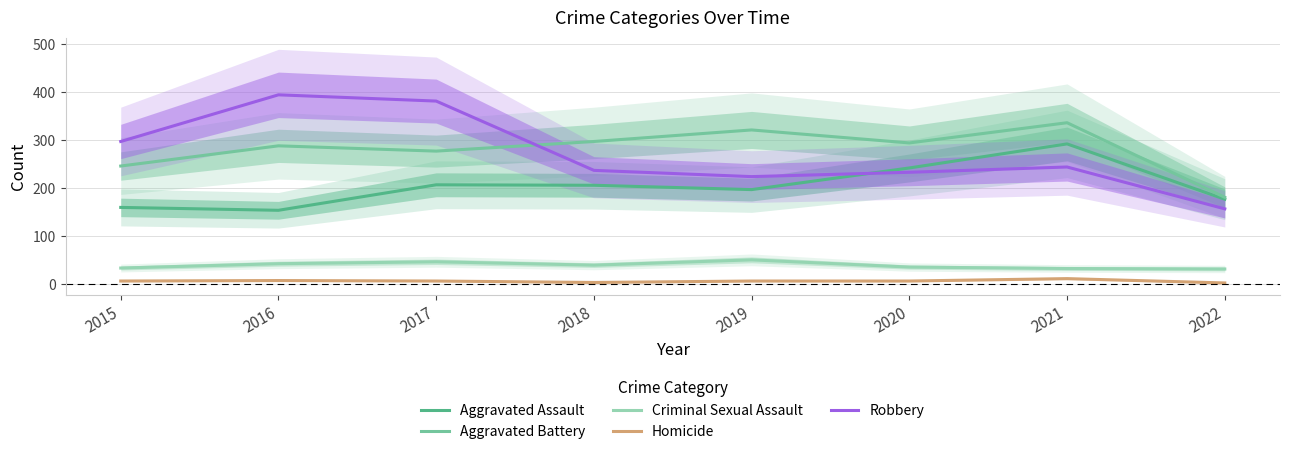

What are all the series names shown in the legend?

Aggravated Assault, Aggravated Battery, Criminal Sexual Assault, Homicide, Robbery